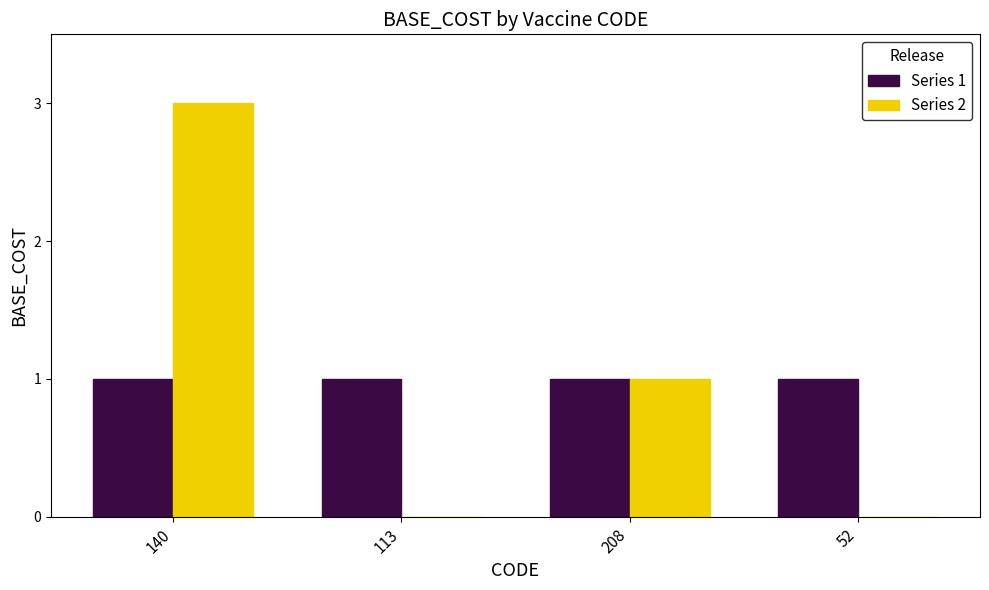

Are the bars grouped side by side (vs. stacked)?

Yes